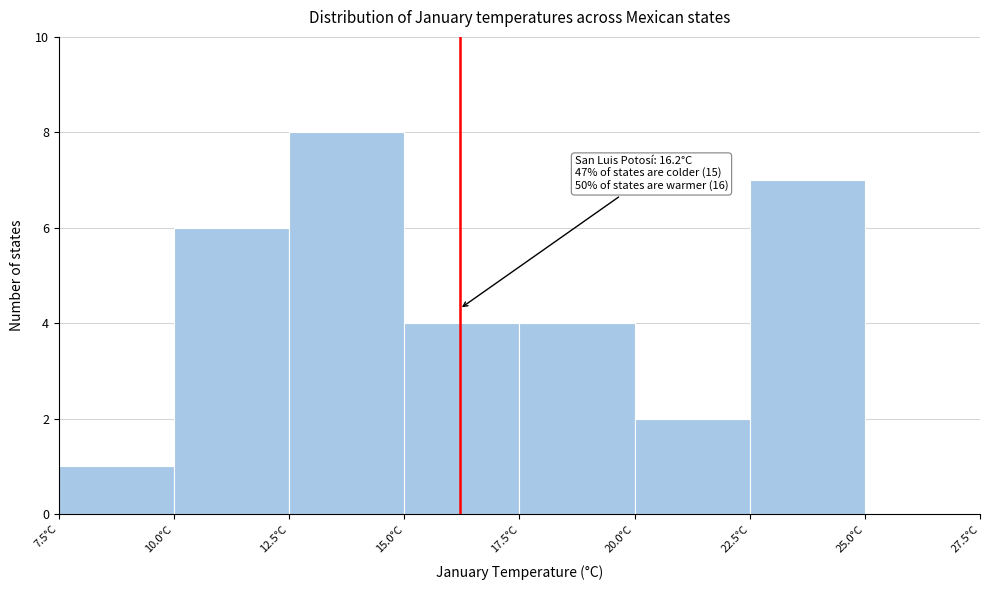

Over which range of the x-axis is the bar tallest?

12.5 to 15.0